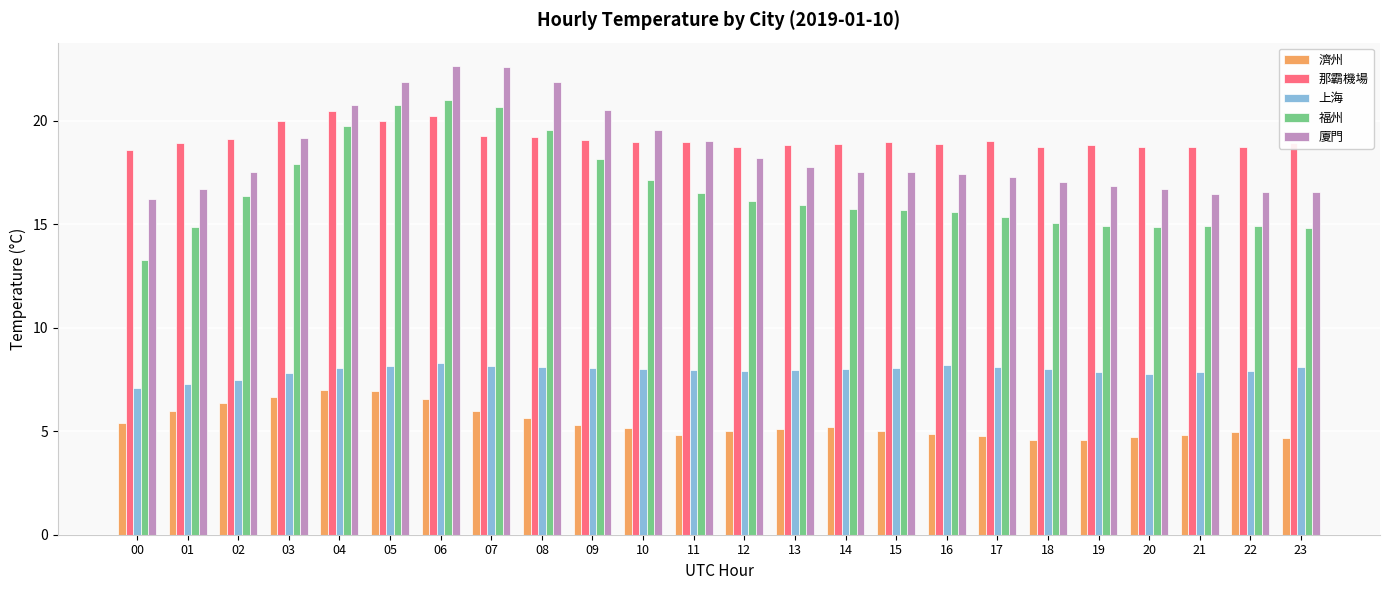

What is the maximum value for 那霸機場?

20.5